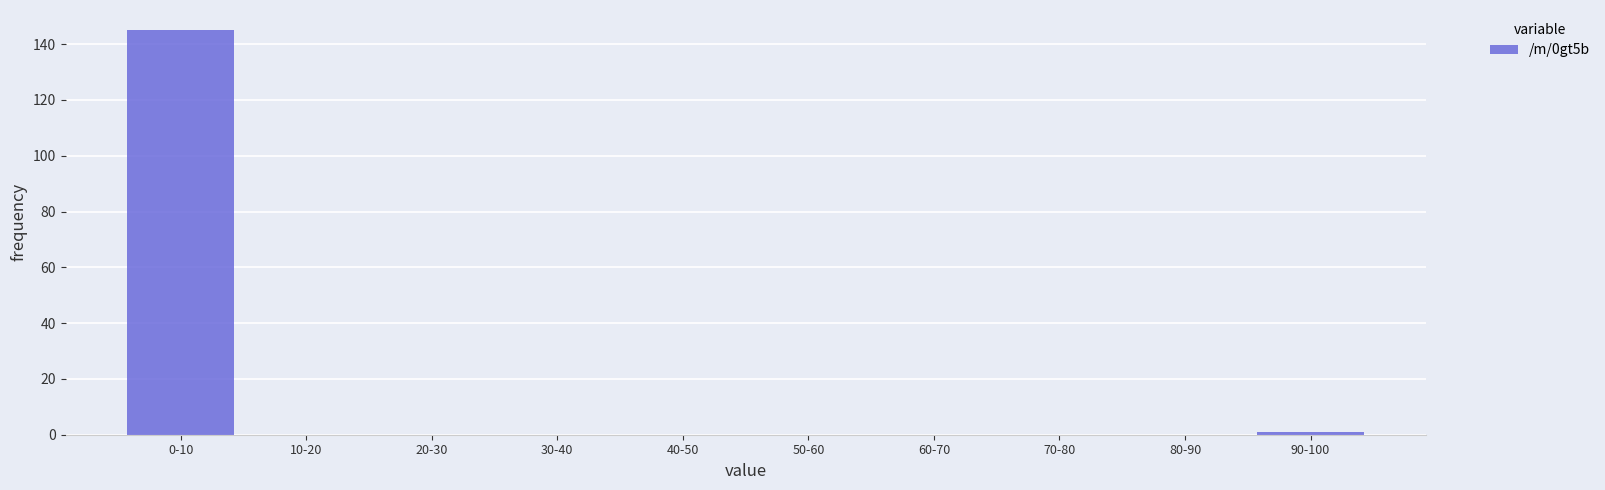

Reading left to right, list all the values displayed in this chart.

0-10=145	10-20=0	20-30=0	30-40=0	40-50=0	50-60=0	60-70=0	70-80=0	80-90=0	90-100=1